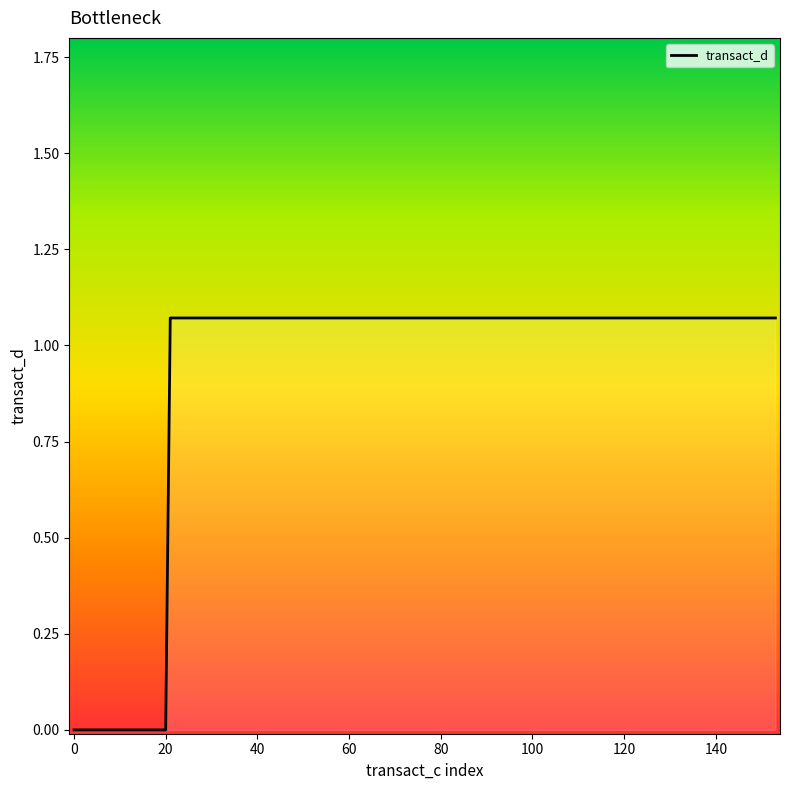

What is the average value?

0.9